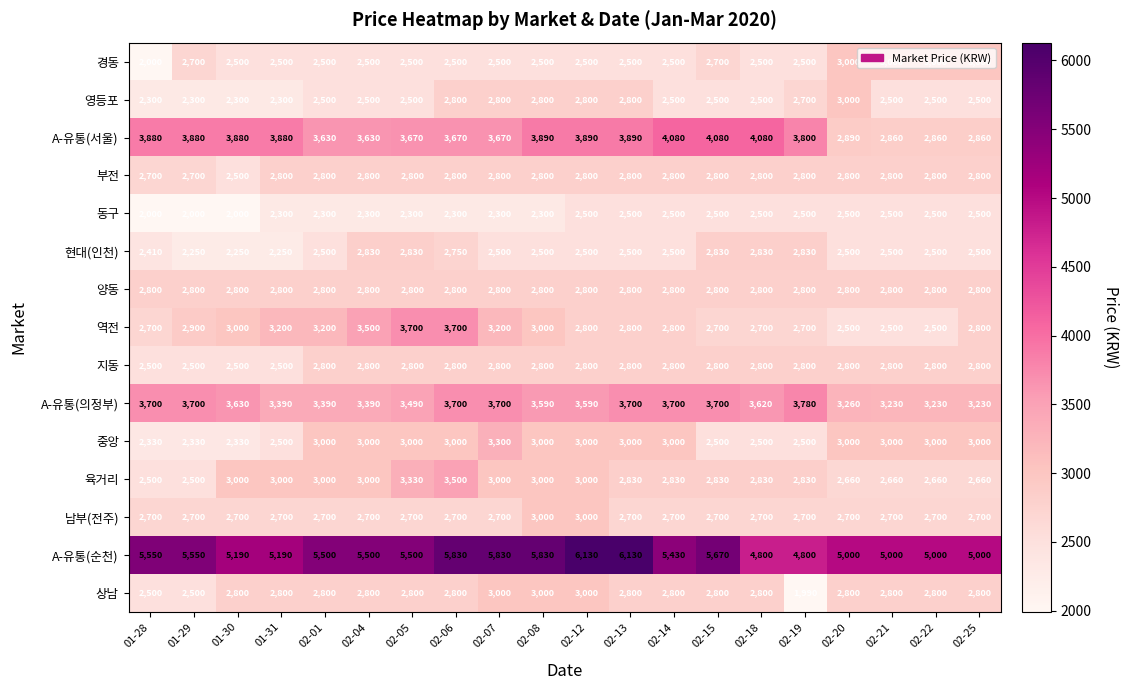

Which series has the largest total across all categories?

A-유통(순천)